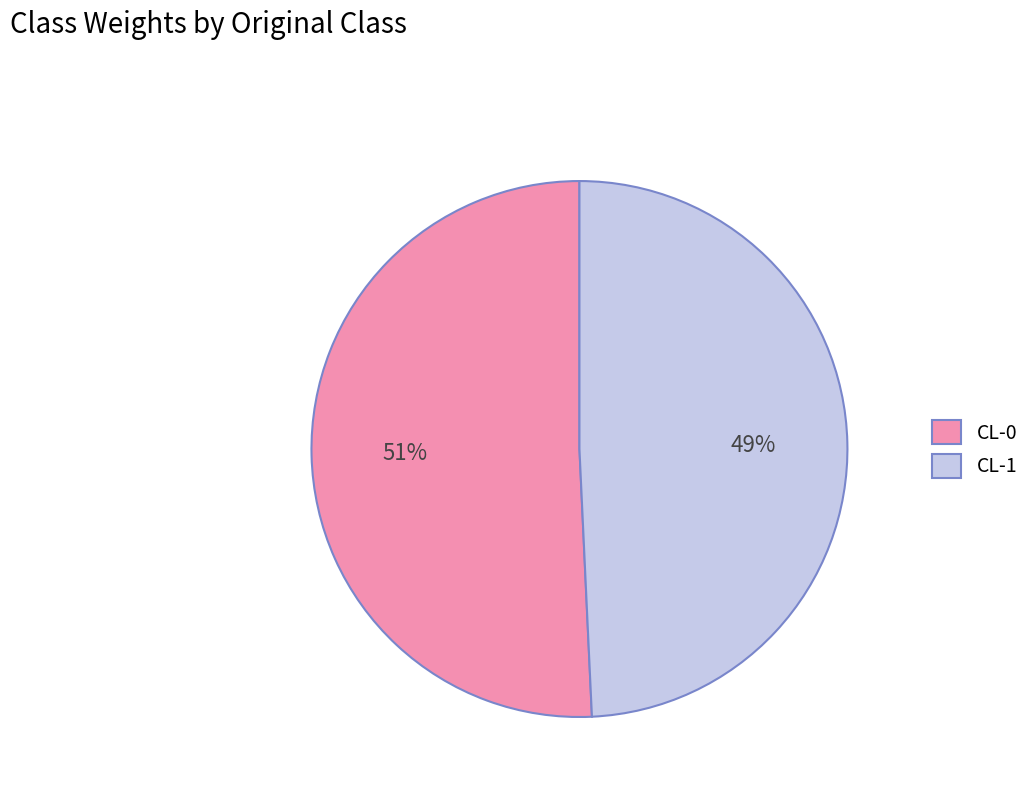

Is CL-0 the majority of the pie?

Yes